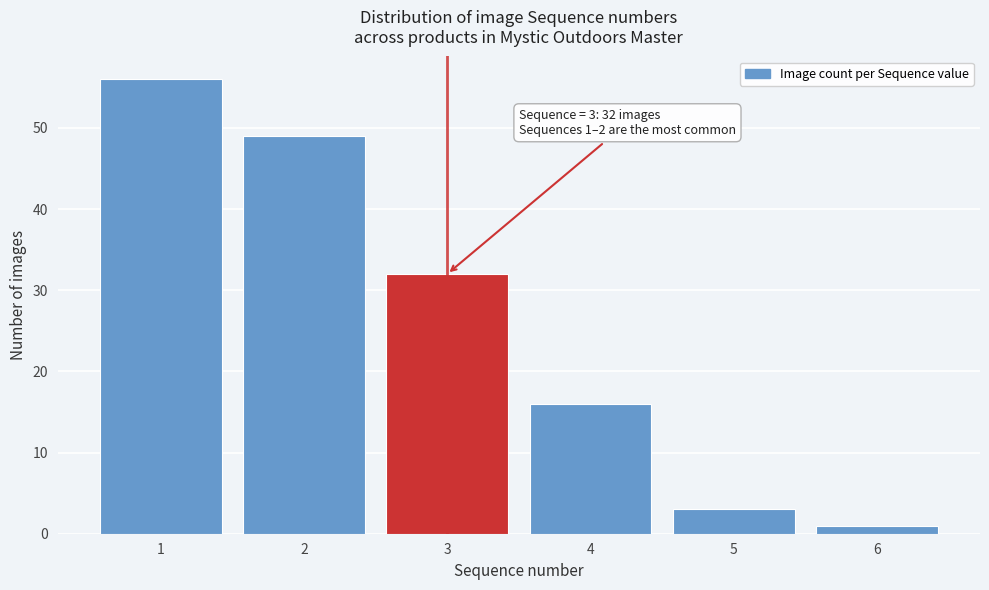

Reading left to right, list all the values displayed in this chart.

56	49	32	16	3	1